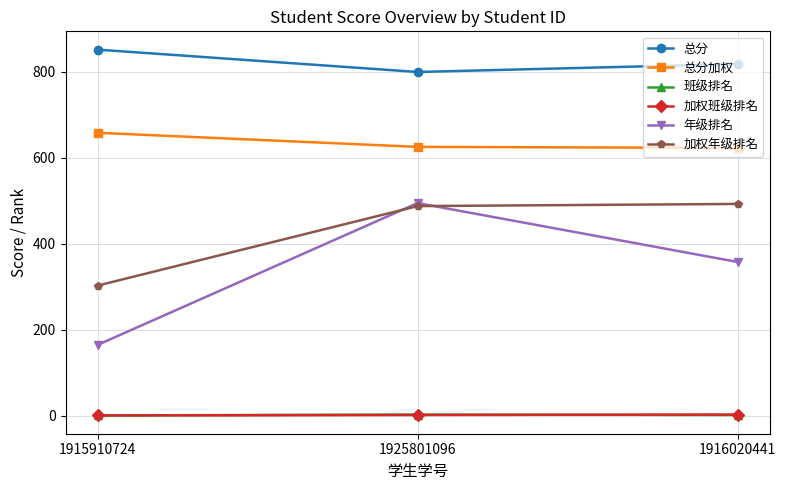

Which series changed the most between 1925801096 and 1916020441?

年级排名